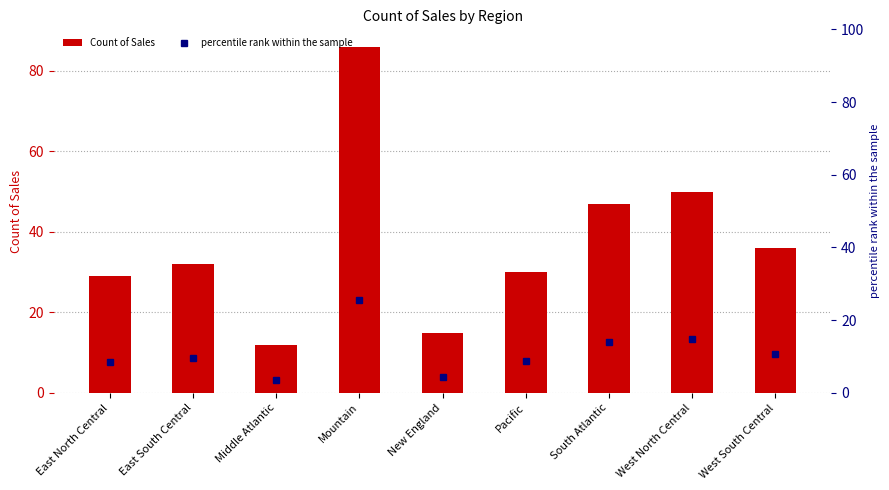

What is the approximate value of Count of Sales at South Atlantic?

47